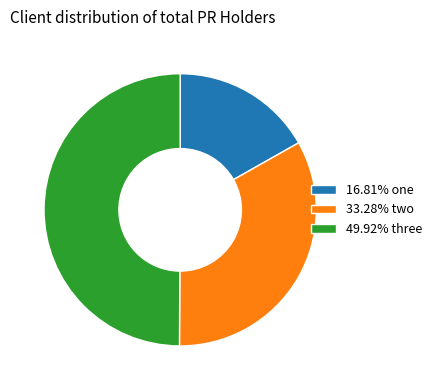

Does 33.28% two account for over 50% of the chart?

No